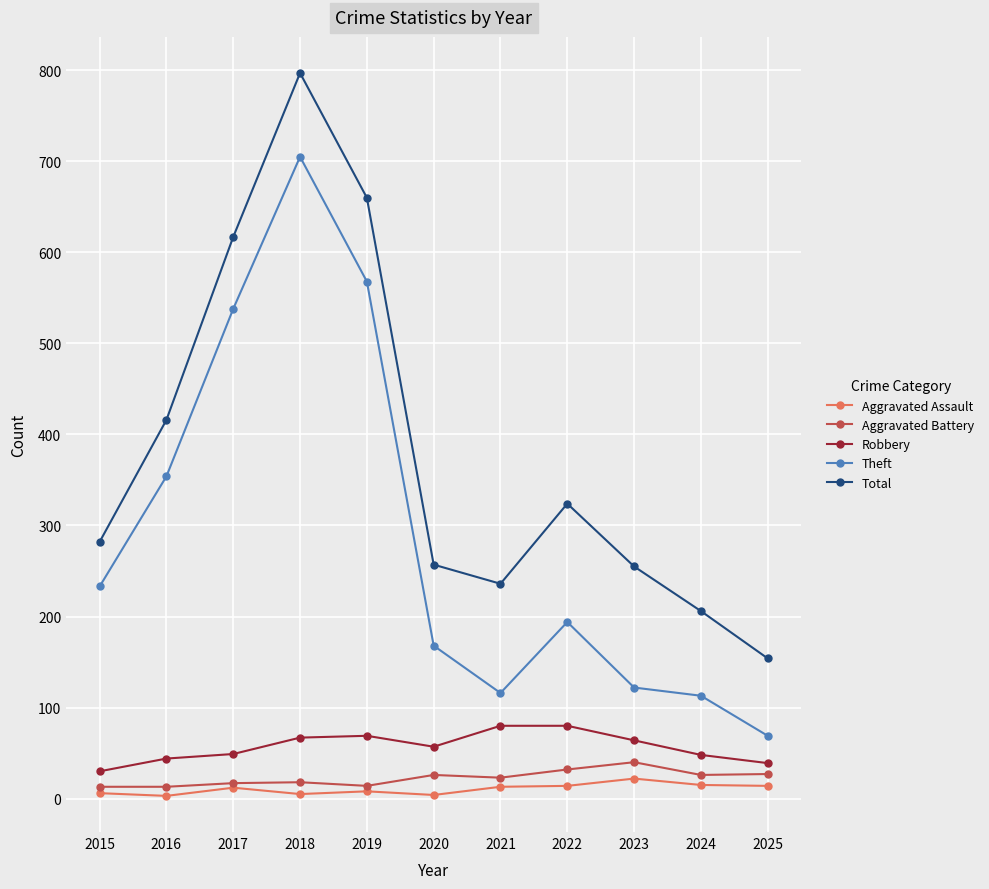

What is the total value across all series at 2023?

503